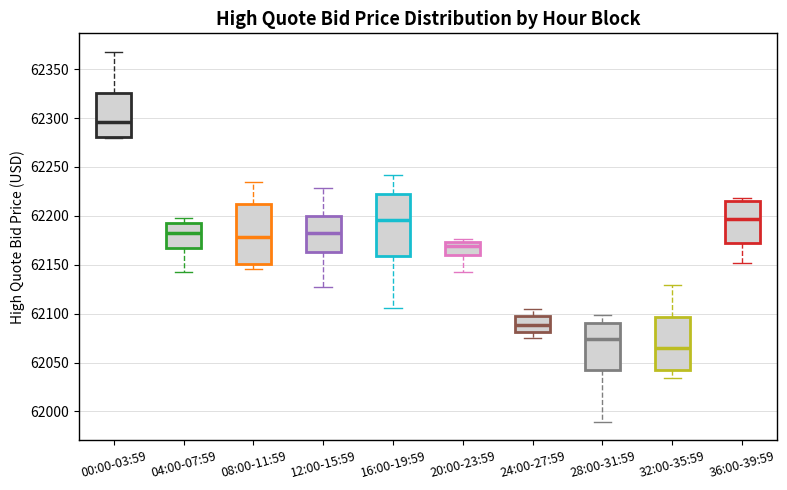

Reading left to right, read every box against the y-axis: the position of its median line, the range the box covers, and the ends of its whiskers. The values are not printed on the chart, so give them approximately, as read against the axis.

00:00-03:59: median 62295, box 62280 to 62325, whiskers 62280 to 62370
04:00-07:59: median 62185, box 62165 to 62190, whiskers 62145 to 62195
08:00-11:59: median 62180, box 62150 to 62210, whiskers 62145 to 62235
12:00-15:59: median 62185, box 62165 to 62200, whiskers 62125 to 62230
16:00-19:59: median 62195, box 62160 to 62220, whiskers 62105 to 62240
20:00-23:59: median 62170, box 62160 to 62175, whiskers 62145 to 62175 (just above the box's upper edge)
24:00-27:59: median 62090, box 62080 to 62095, whiskers 62075 to 62105
28:00-31:59: median 62075, box 62040 to 62090, whiskers 61990 to 62100
32:00-35:59: median 62065, box 62040 to 62095, whiskers 62035 to 62130
36:00-39:59: median 62195, box 62170 to 62215, whiskers 62150 to 62220